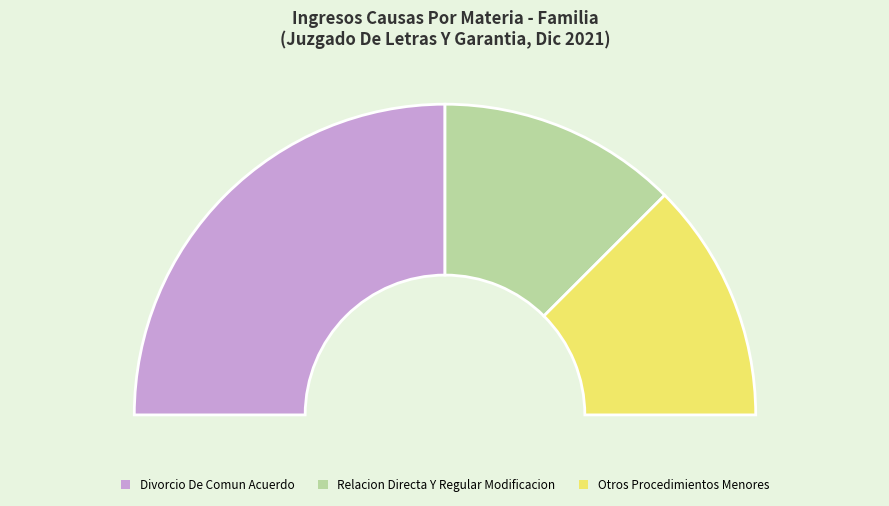

Which slice is the largest?

Divorcio De Comun Acuerdo